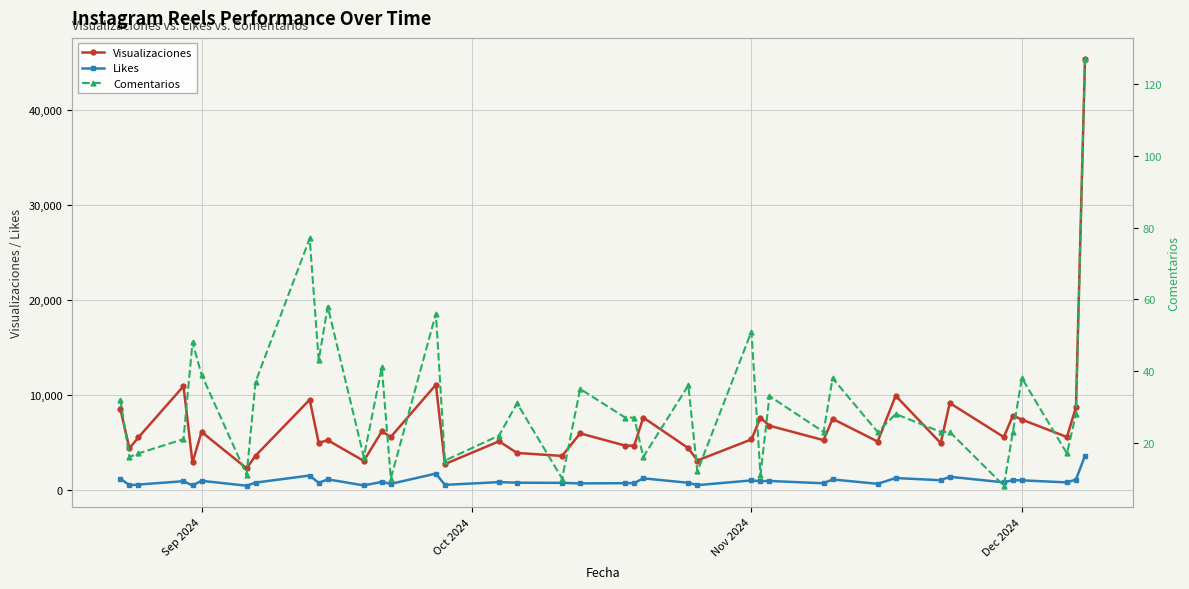

How many data points in Likes are less than 819?

20